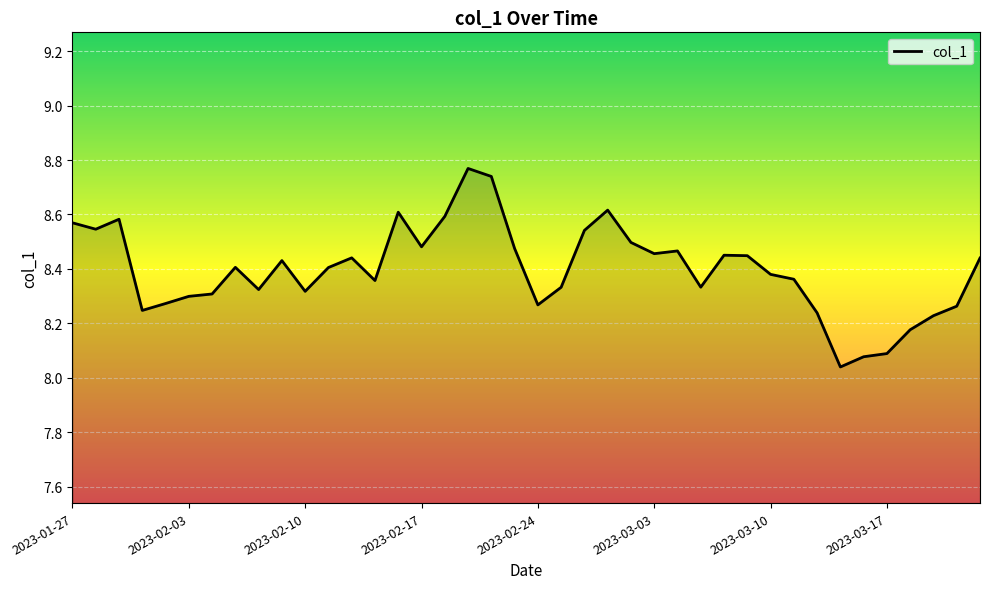

How many lines are shown in the chart?

1